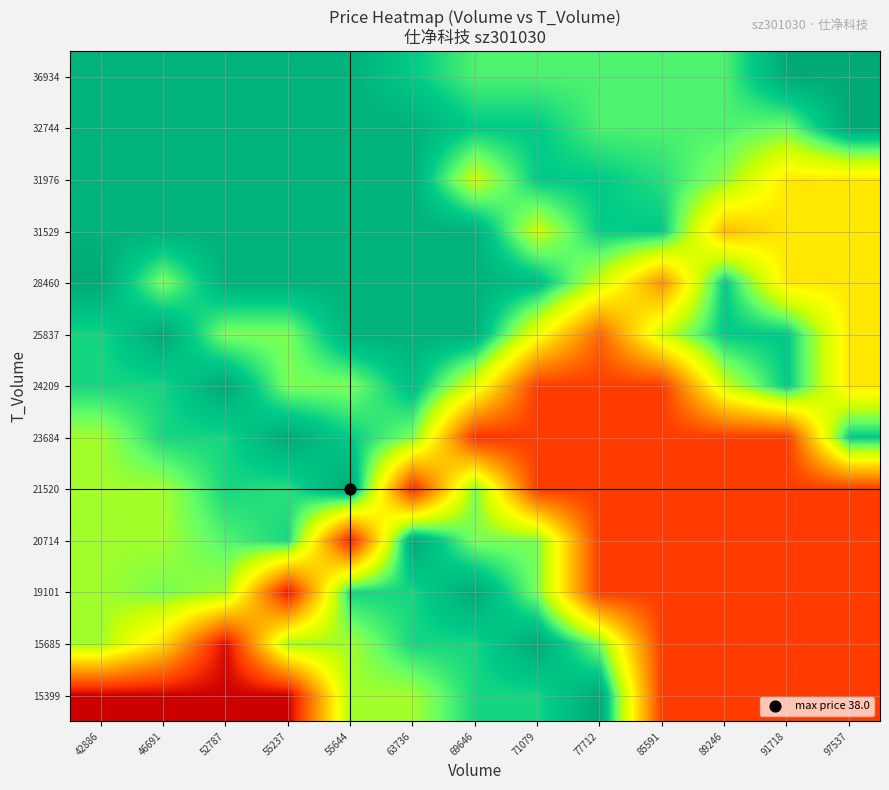

Reading right to left, list all the values displayed in this chart.

15399: 97537=33.5	91718=33.5	89246=33.5	85591=33.5	77712=38.0	71079=37.3	69646=37.3	63736=36.5	55644=36.5	55237=32.9	52787=32.9	46691=32.9	42886=32.9
15685: 97537=33.5	91718=33.5	89246=33.5	85591=33.5	77712=36.8	71079=38.0	69646=37.3	63736=37.3	55644=36.5	55237=36.5	52787=33.0	46691=35.3	42886=36.5
19101: 97537=33.5	91718=33.5	89246=33.5	85591=33.5	77712=33.5	71079=36.8	69646=38.0	63736=37.3	55644=37.3	55237=33.1	52787=36.5	46691=36.8	42886=36.5
20714: 97537=33.5	91718=33.5	89246=33.5	85591=33.5	77712=33.5	71079=36.8	69646=36.8	63736=38.0	55644=33.2	55237=37.3	52787=37.0	46691=36.5	42886=36.5
21520: 97537=33.5	91718=33.5	89246=33.5	85591=33.5	77712=33.5	71079=33.5	69646=36.8	63736=33.3	55644=38.0	55237=37.2	52787=37.3	46691=36.5	42886=36.5
23684: 97537=37.5	91718=33.5	89246=33.5	85591=33.5	77712=33.5	71079=33.5	69646=33.4	63736=36.8	55644=37.4	55237=38.0	52787=37.3	46691=37.3	42886=36.5
24209: 97537=35.5	91718=37.5	89246=36.3	85591=33.5	77712=33.5	71079=33.5	69646=36.1	63736=37.6	55644=36.8	55237=36.8	52787=38.0	46691=37.3	42886=37.3
25837: 97537=35.5	91718=37.5	89246=37.5	85591=36.3	77712=34.0	71079=35.9	69646=37.9	63736=37.9	55644=37.9	55237=36.8	52787=36.8	46691=38.0	42886=37.3
28460: 97537=35.5	91718=35.5	89246=37.5	85591=34.5	77712=36.3	71079=37.6	69646=37.9	63736=37.9	55644=37.9	55237=37.9	52787=37.9	46691=36.8	42886=38.0
31529: 97537=35.5	91718=35.5	89246=35.0	85591=37.5	77712=37.4	71079=36.3	69646=37.9	63736=37.9	55644=37.9	55237=37.9	52787=37.9	46691=37.9	42886=37.9
31976: 97537=35.5	91718=35.5	89246=36.6	85591=37.2	77712=37.5	71079=37.5	69646=36.3	63736=37.9	55644=37.9	55237=37.9	52787=37.9	46691=37.9	42886=37.9
32744: 97537=38.0	91718=36.8	89246=37.0	85591=37.0	77712=37.0	71079=37.5	69646=37.5	63736=37.9	55644=37.9	55237=37.9	52787=37.9	46691=37.9	42886=37.9
36934: 97537=38.0	91718=38.0	89246=37.0	85591=37.0	77712=37.0	71079=37.0	69646=37.0	63736=37.5	55644=37.9	55237=37.9	52787=37.9	46691=37.9	42886=37.9